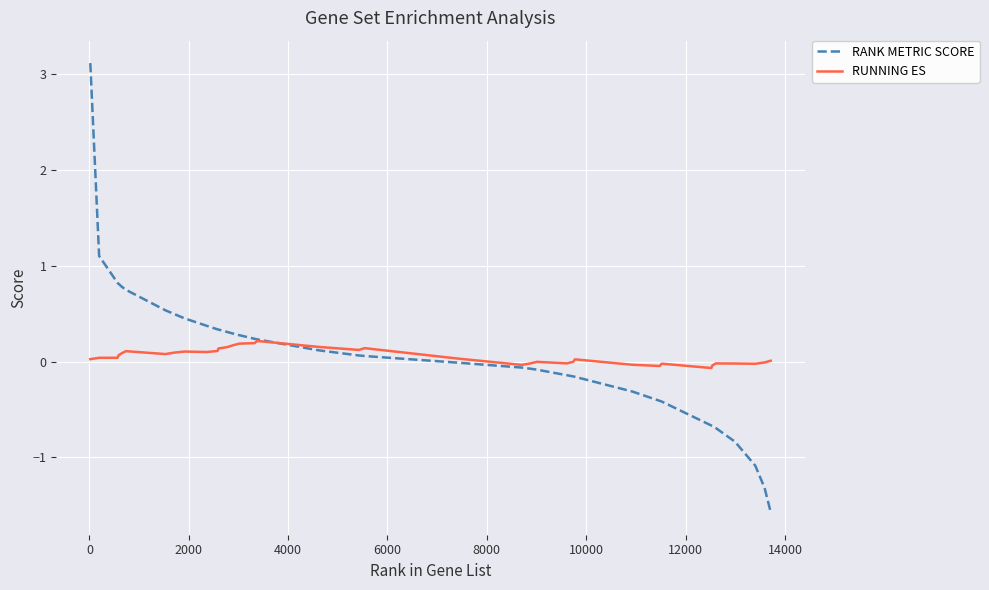

Which series has the widest spread of values?

RANK METRIC SCORE